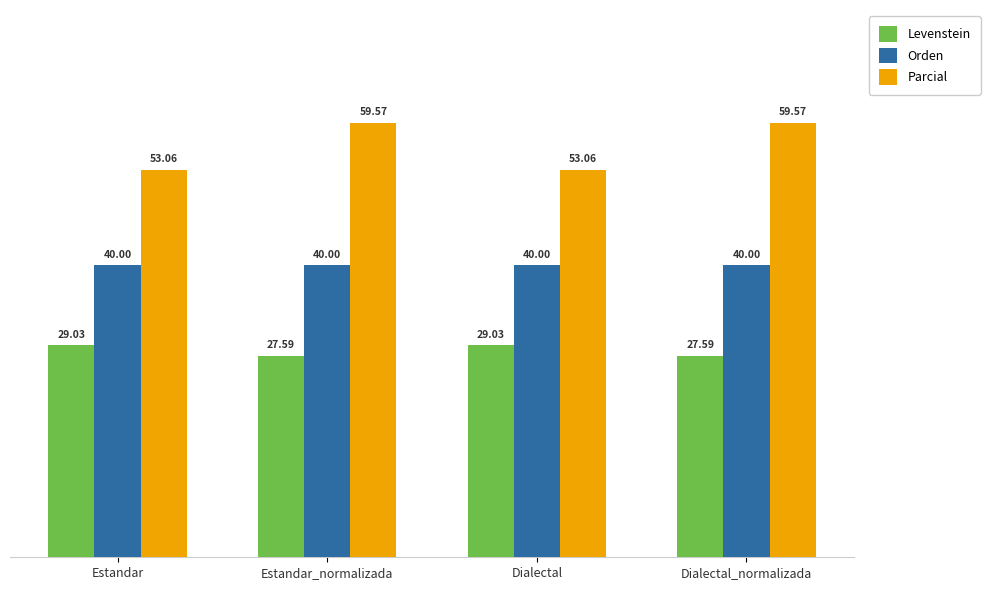

Is the value of Parcial at Estandar greater than the value of Orden at Estandar?

Yes